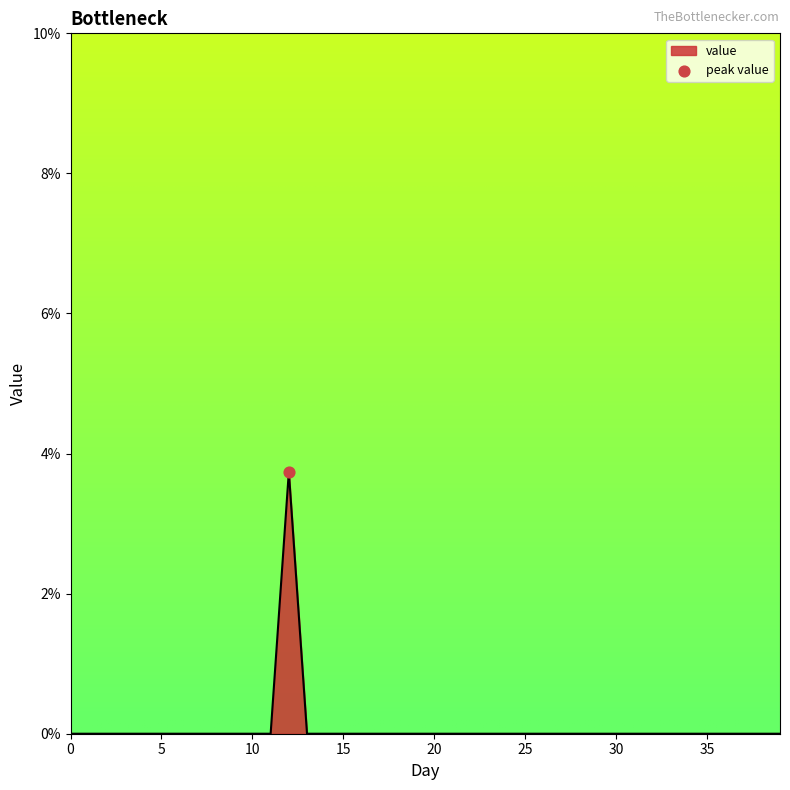

What is the maximum value shown in the chart?

3.7